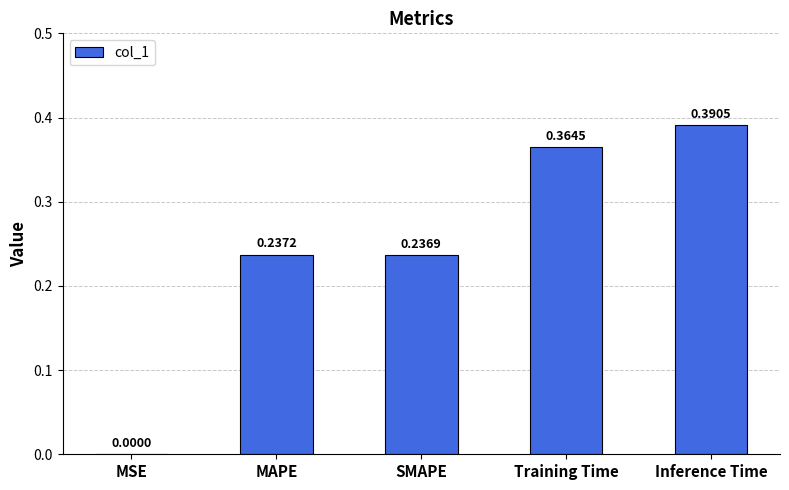

What is the difference between the values at Training Time and SMAPE?

0.1